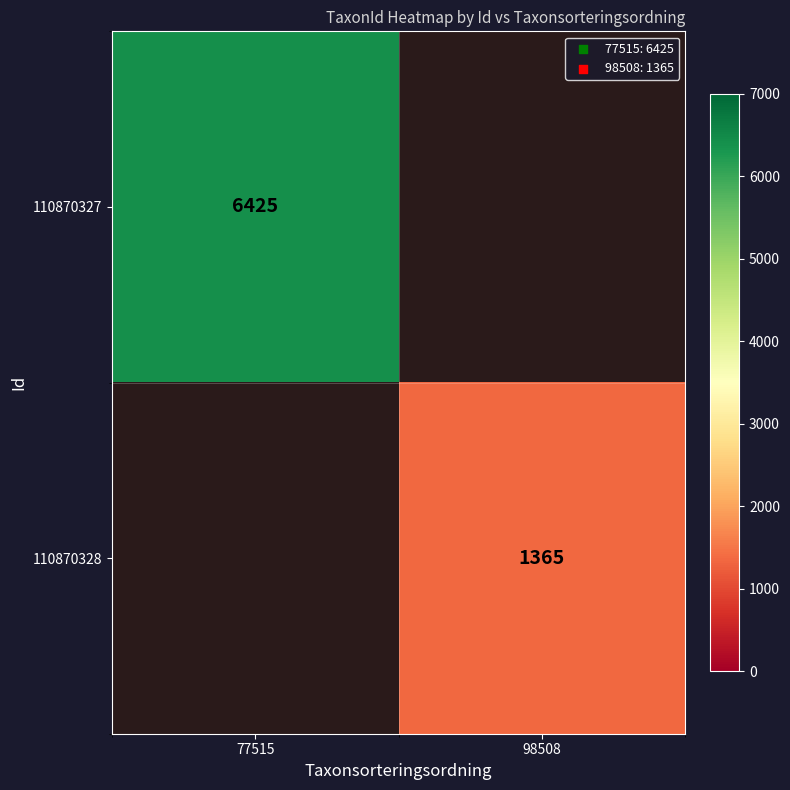

Is it true that 110870327 equals 6425 at 77515?

True